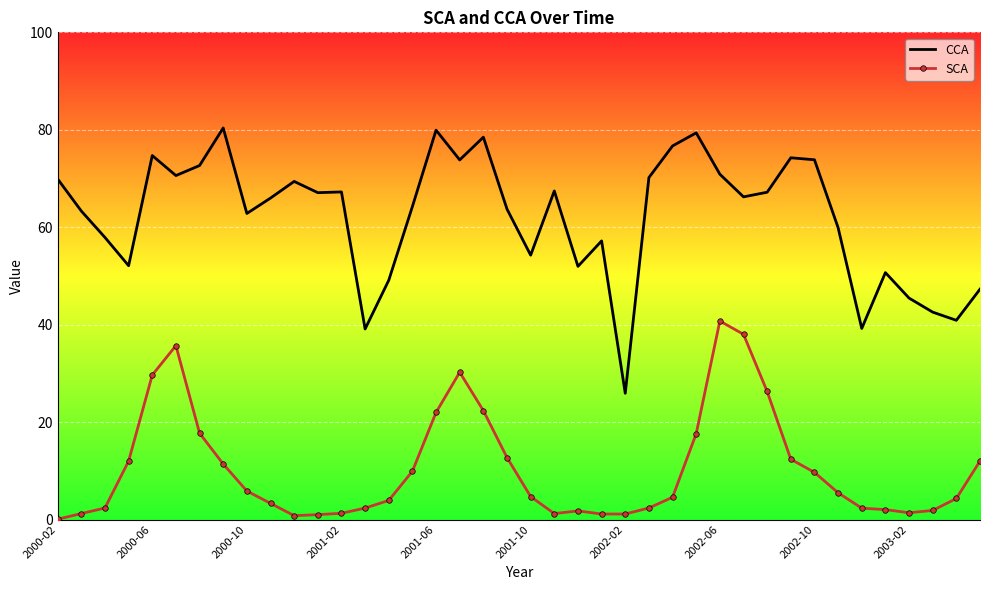

Which series has the widest spread of values?

CCA